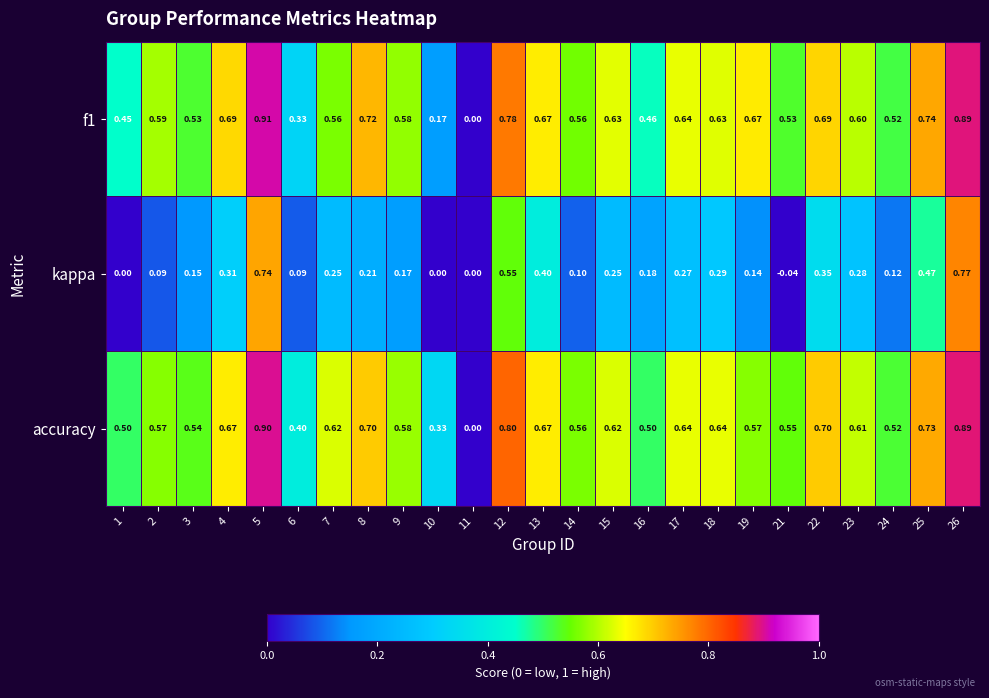

Between 17 and 19, which series saw the biggest shift?

kappa